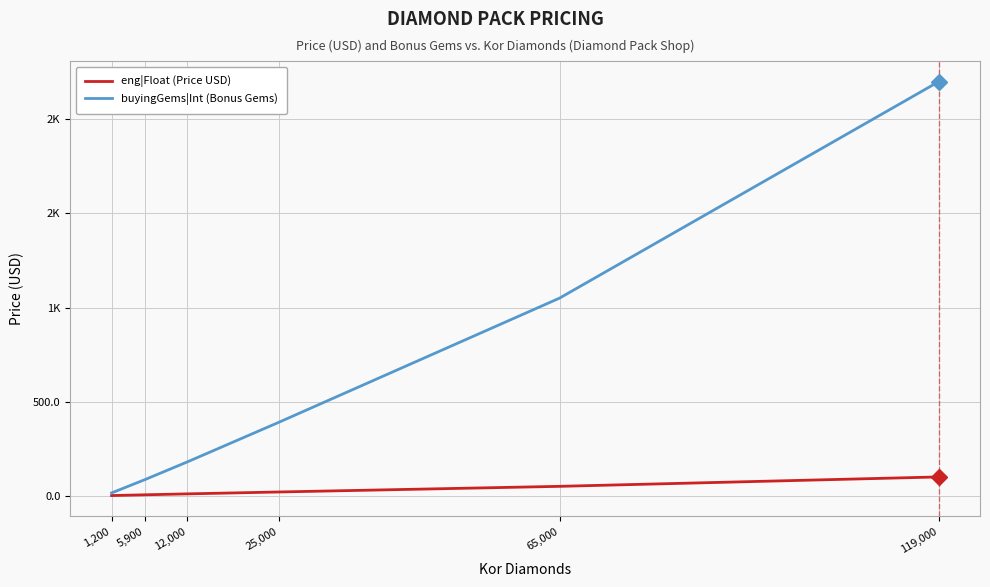

What is the average value of the buyingGems|Int (Bonus Gems) series?

653.3